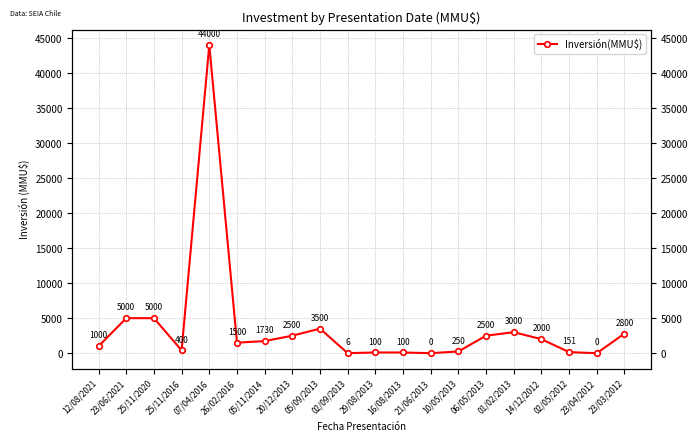

List the labels in order of value, largest first.

07/04/2016, 23/06/2021, 25/11/2020, 05/09/2013, 01/02/2013, 23/03/2012, 20/12/2013, 06/05/2013, 14/12/2012, 05/11/2014, 26/02/2016, 12/08/2021, 25/11/2016, 10/05/2013, 02/05/2012, 29/08/2013, 16/08/2013, 02/09/2013, 21/06/2013, 23/04/2012